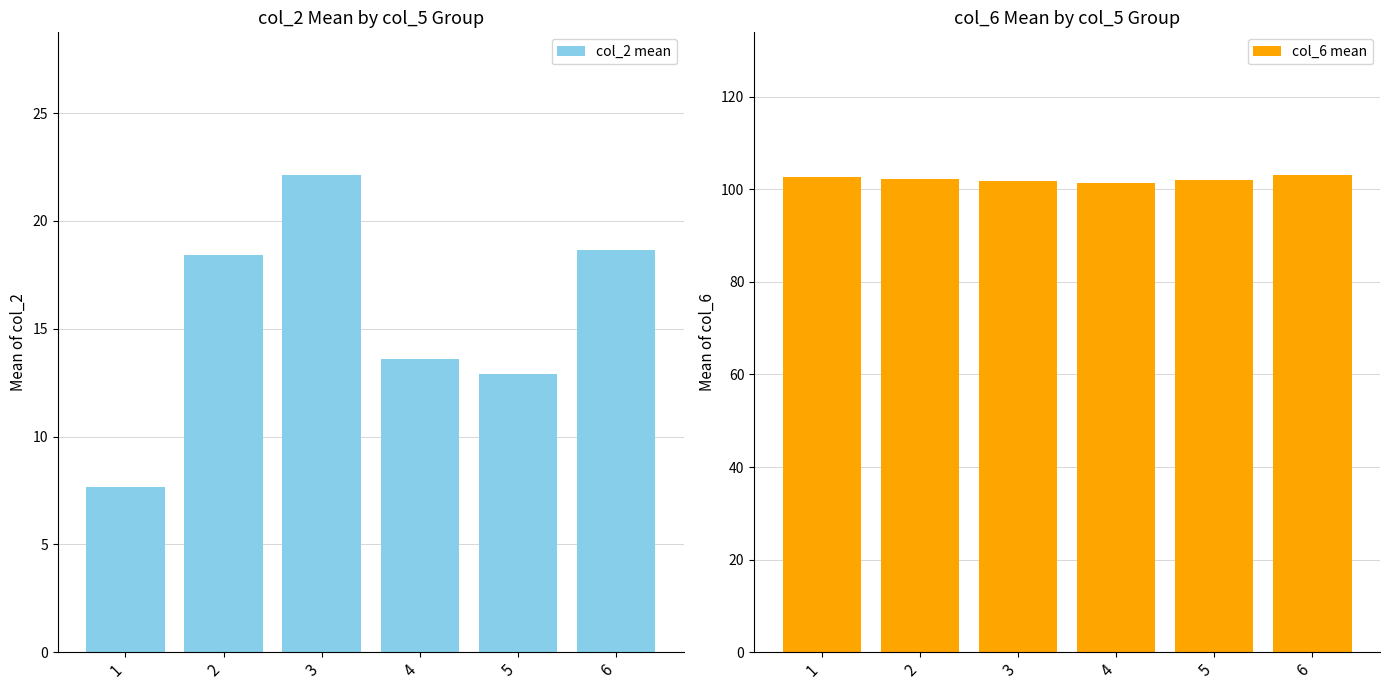

Count the number of data series in this chart.

2